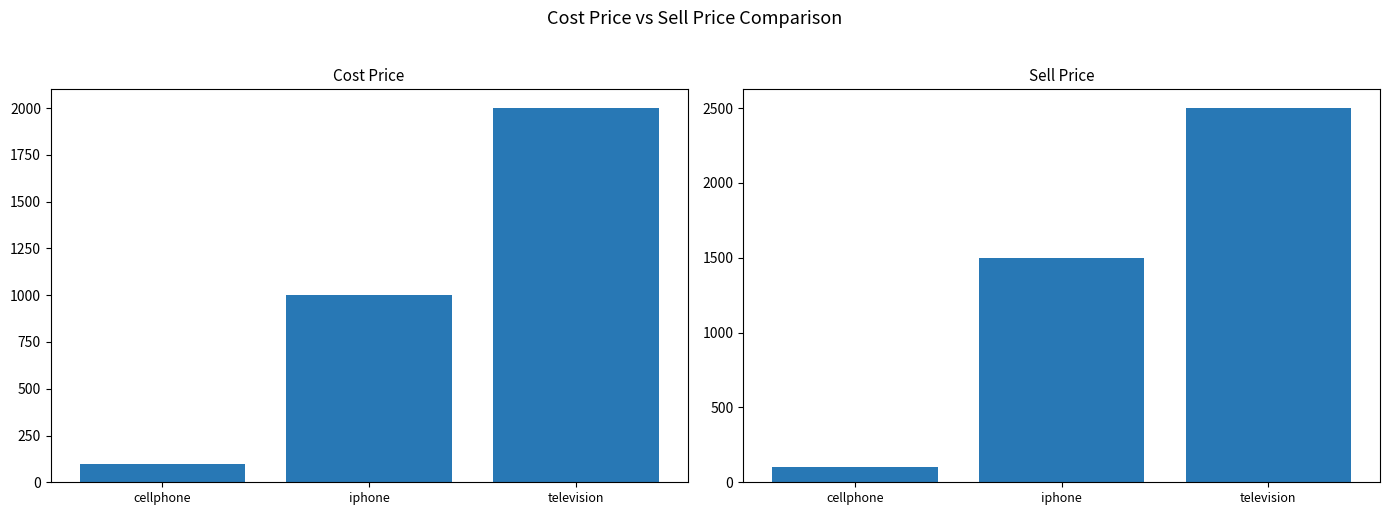

What is the value of the Cost Price bar at the 2nd from the left?

1000.3